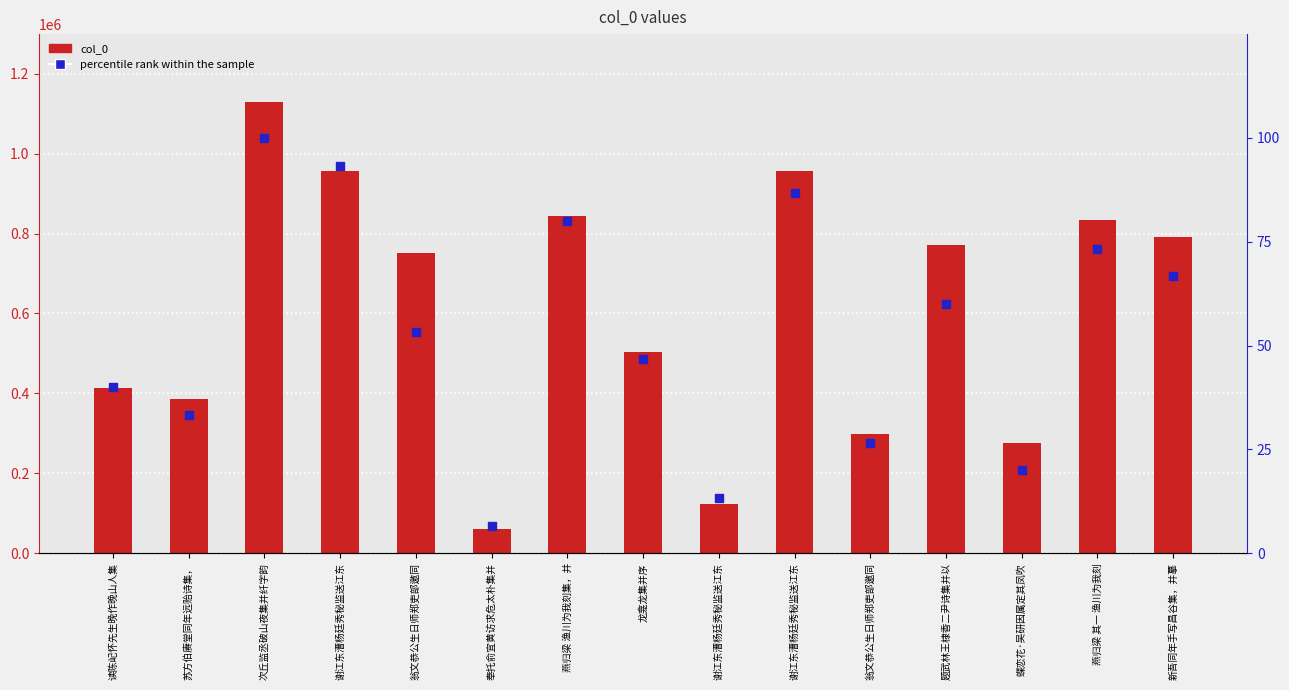

At how many categories does at least one series exceed 974553?

1